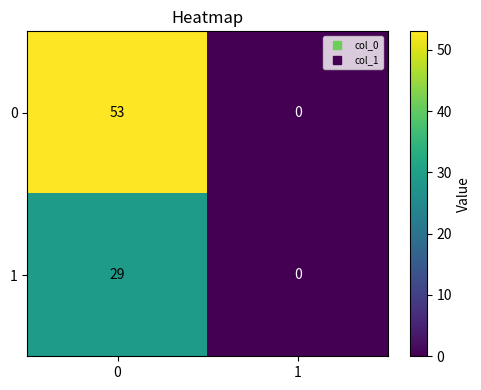

Read the 1 value at 0.

29